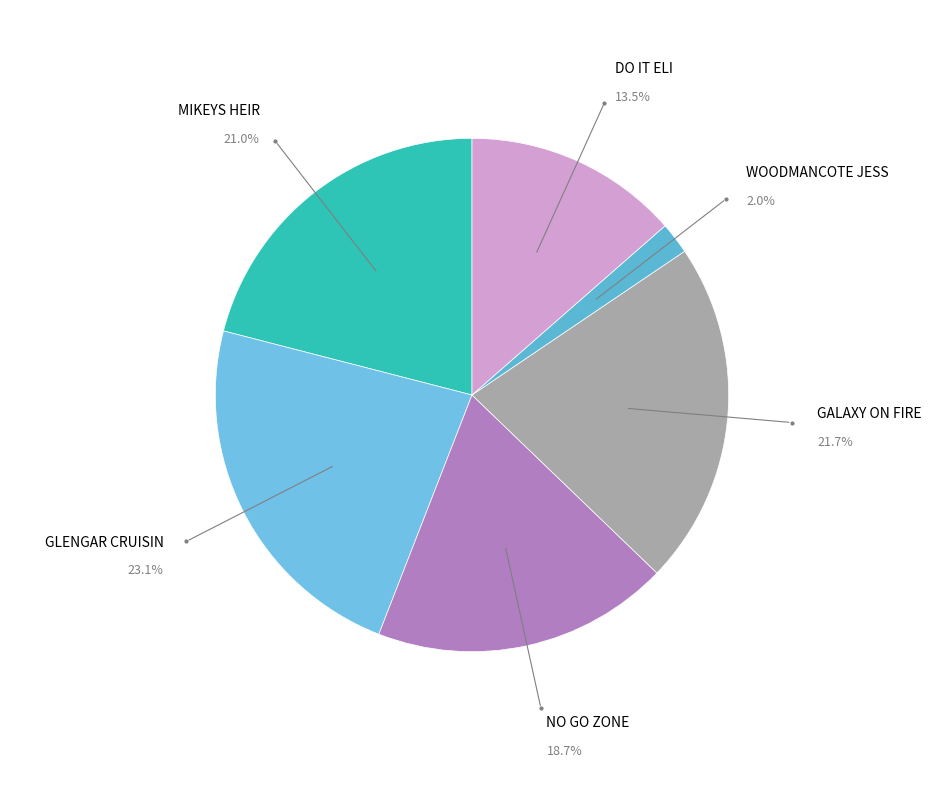

Does any single category account for the majority?

No